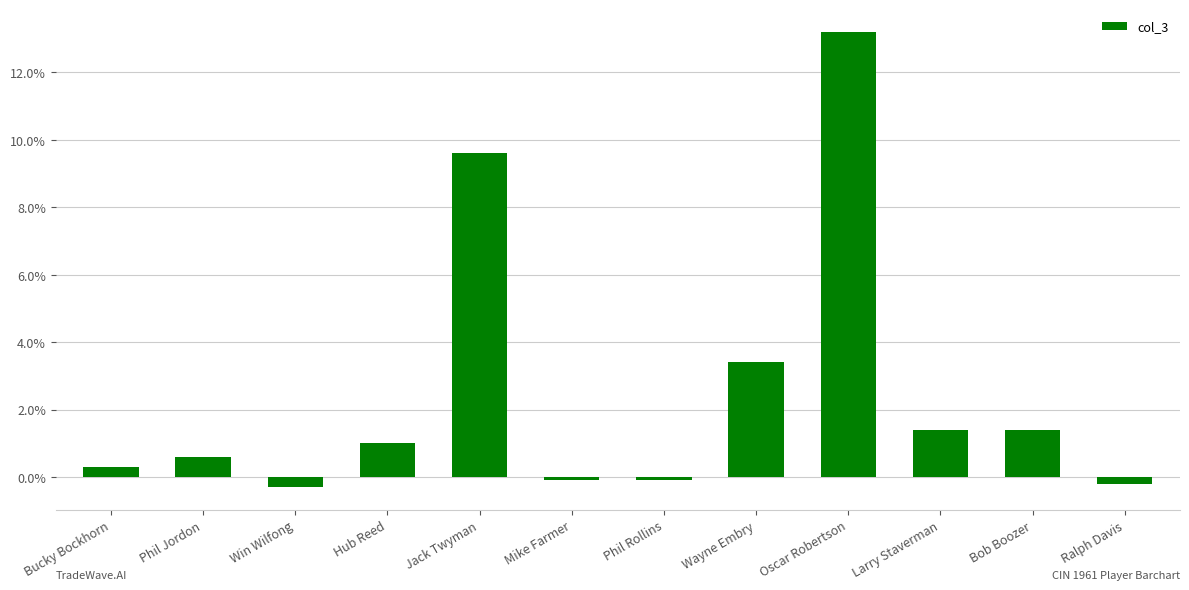

Reading left to right, extract all data points from this chart.

Bucky Bockhorn=0.3	Phil Jordon=0.6	Win Wilfong=-0.3	Hub Reed=1.0	Jack Twyman=9.6	Mike Farmer=-0.1	Phil Rollins=-0.1	Wayne Embry=3.4	Oscar Robertson=13.2	Larry Staverman=1.4	Bob Boozer=1.4	Ralph Davis=-0.2